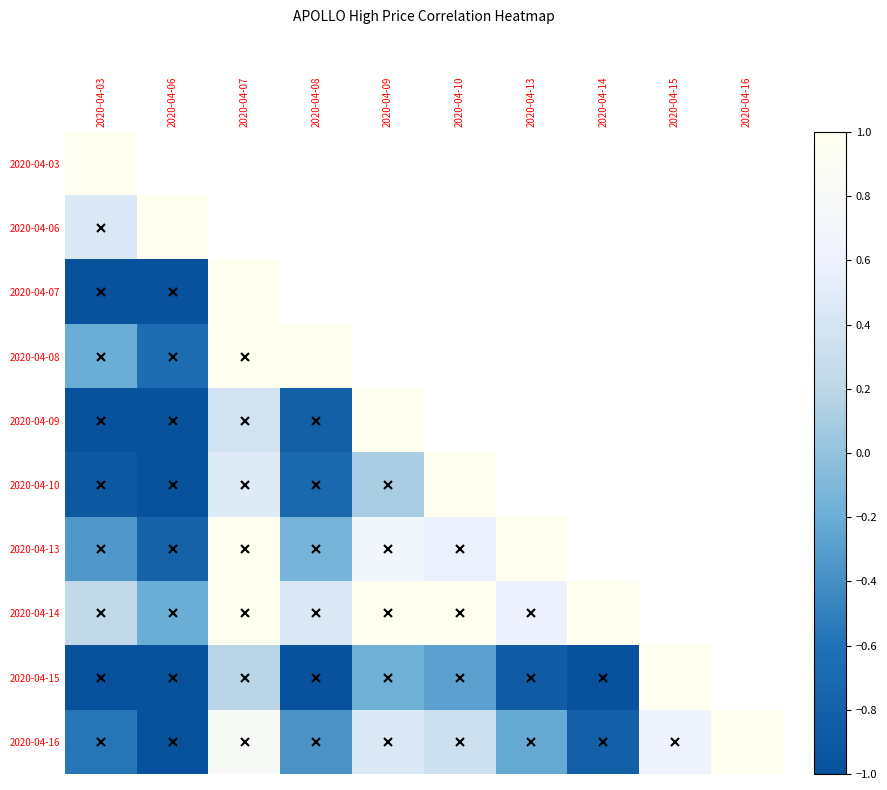

The value of 2020-04-06 at 2020-04-06 is 1.8. True or false?

False